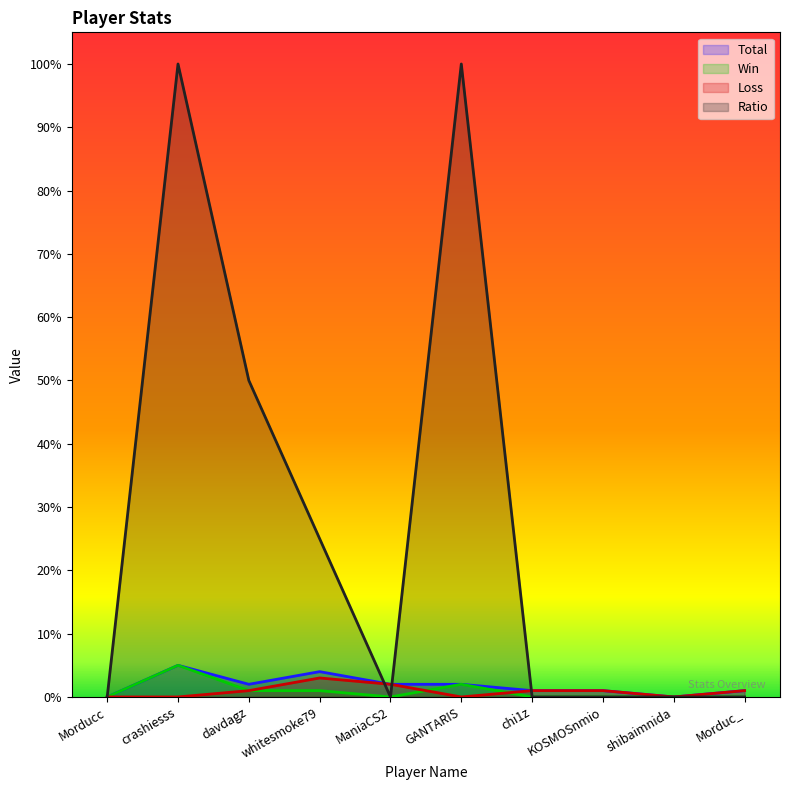

What is the difference between the Loss values at ManiaCS2 and crashiesss?

2